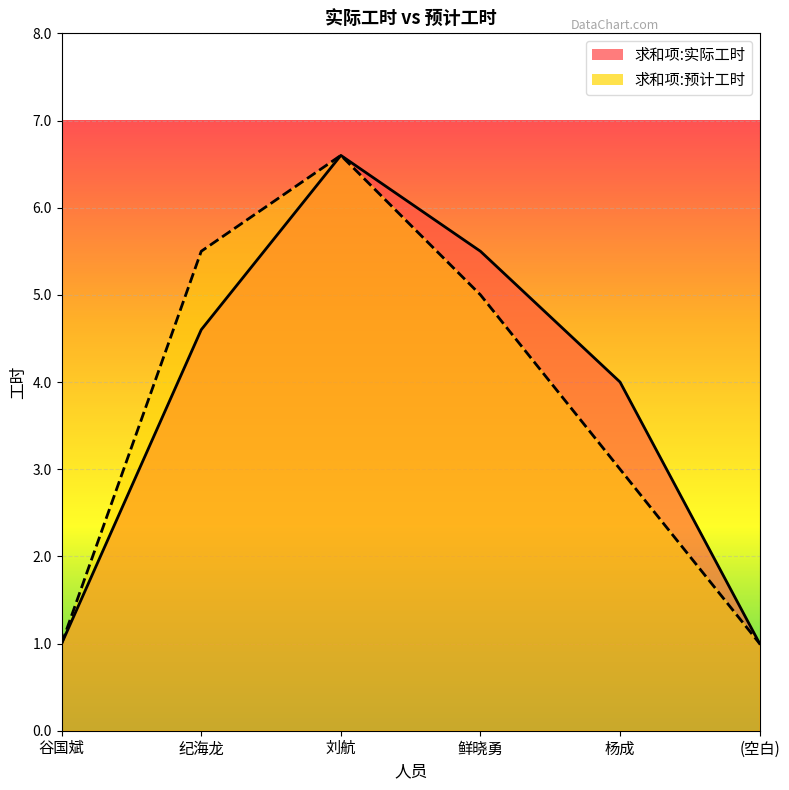

True or false: 求和项:预计工时 has a value of 8.9 at 刘航.

False